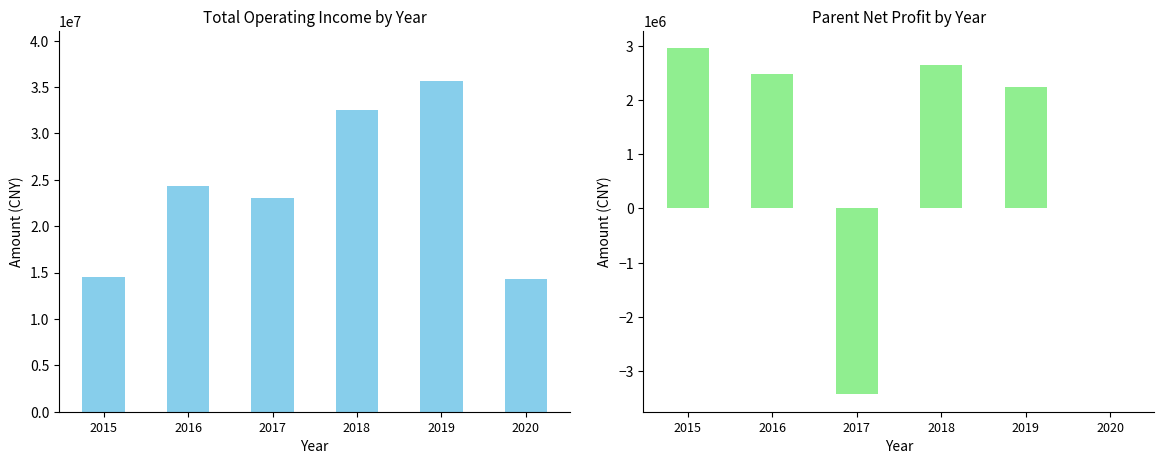

What is the minimum value shown in the chart?

-3429705.3